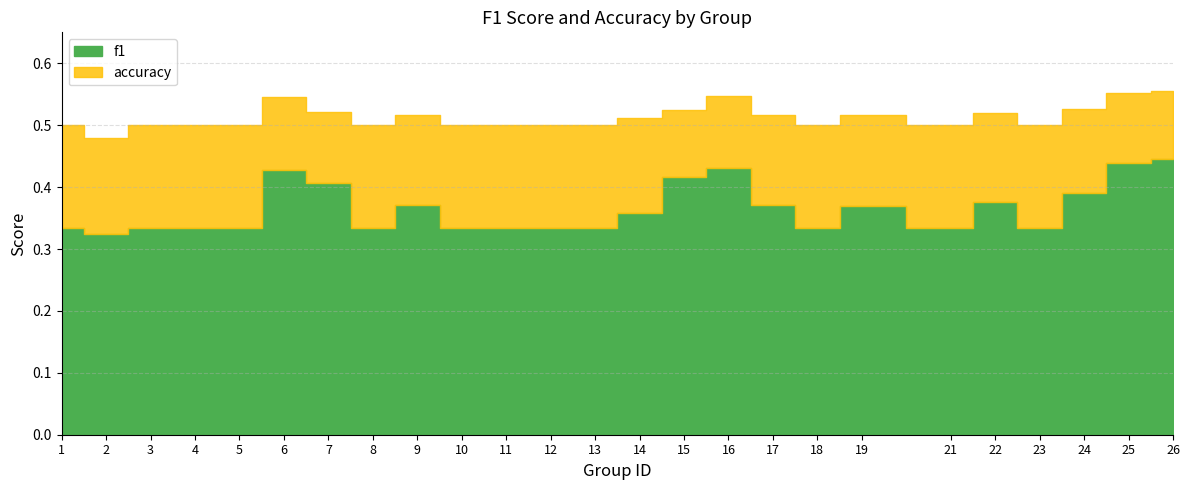

At 9, list the series in order from largest to smallest.

accuracy, f1